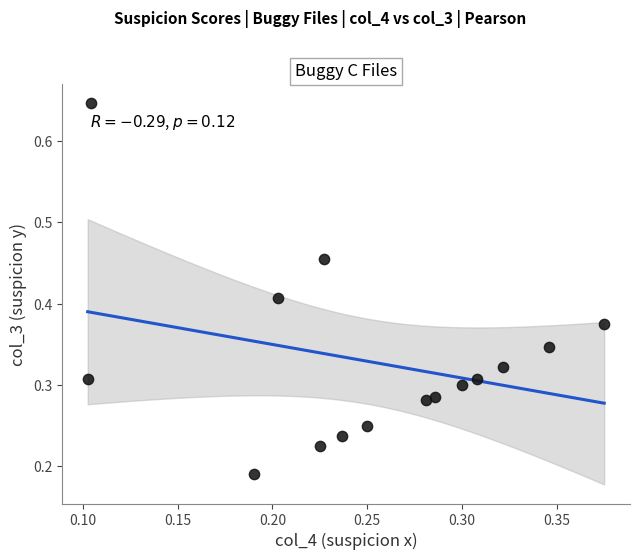

How many data points are displayed?

15